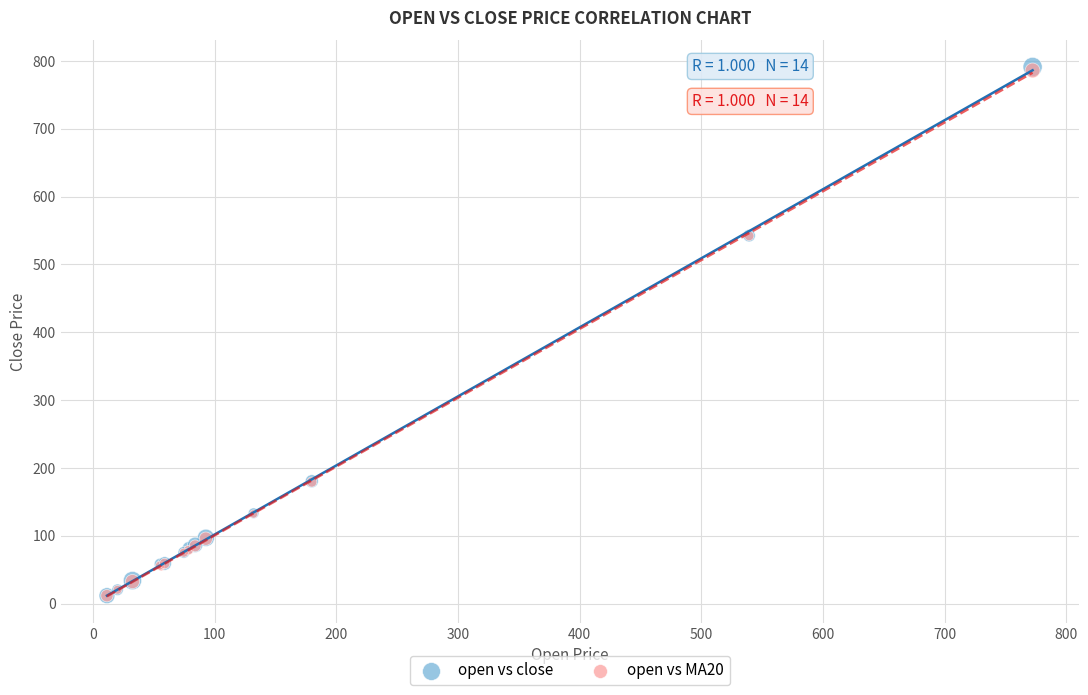

Which series has the largest Y range (max minus min)?

open vs close